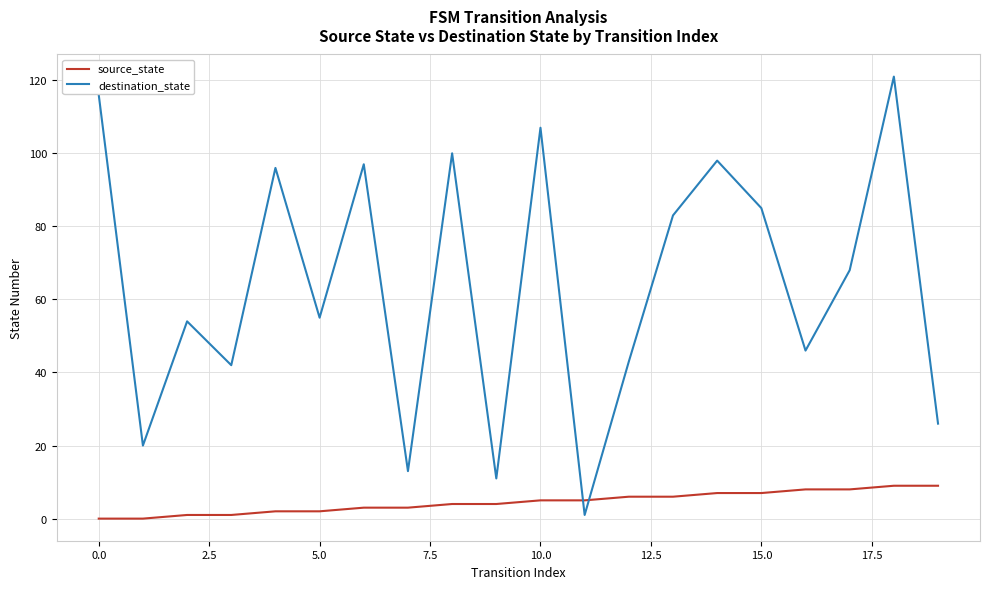

Does the chart display data point markers on the line(s)?

No